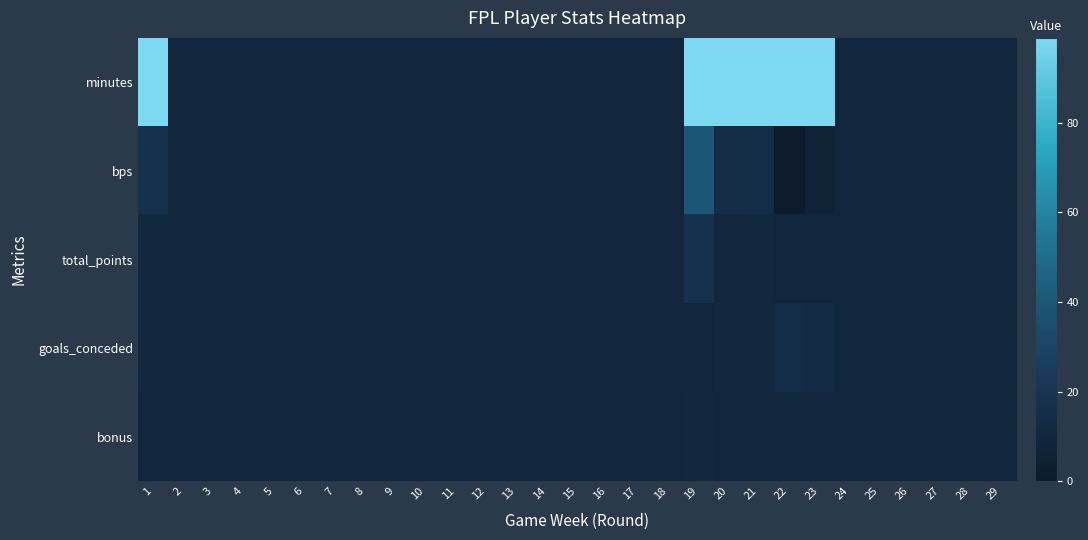

Between 5 and 13, which series saw the biggest shift?

minutes